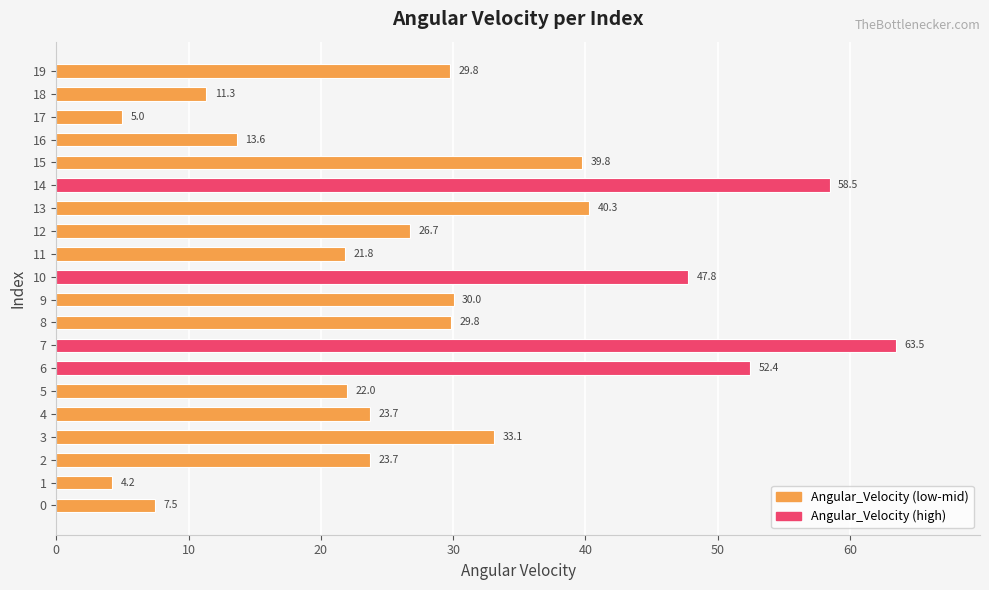

True or false: the data shows 58.5 at 14.

True